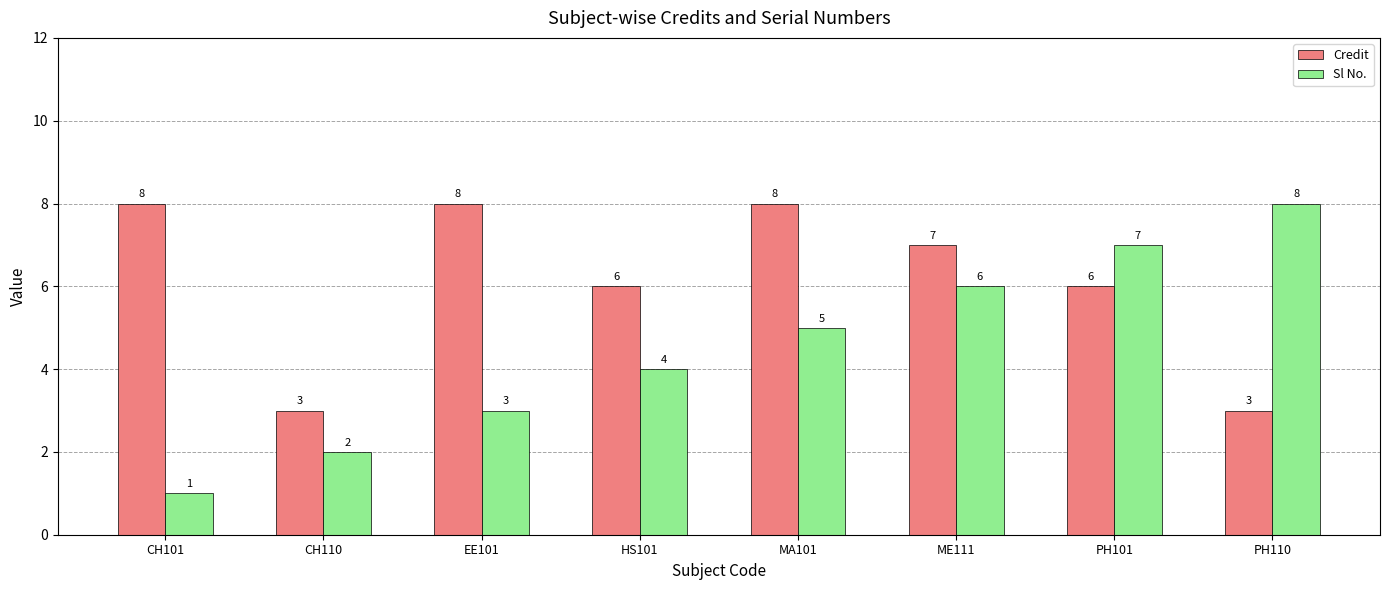

What are all the series names shown in the legend?

Credit, Sl No.